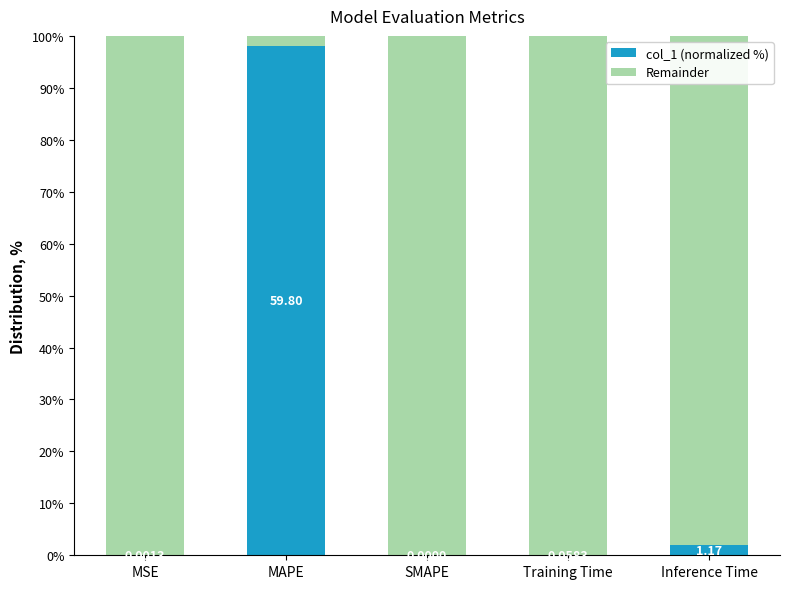

At which label does col_1 (normalized %) reach its peak?

MAPE